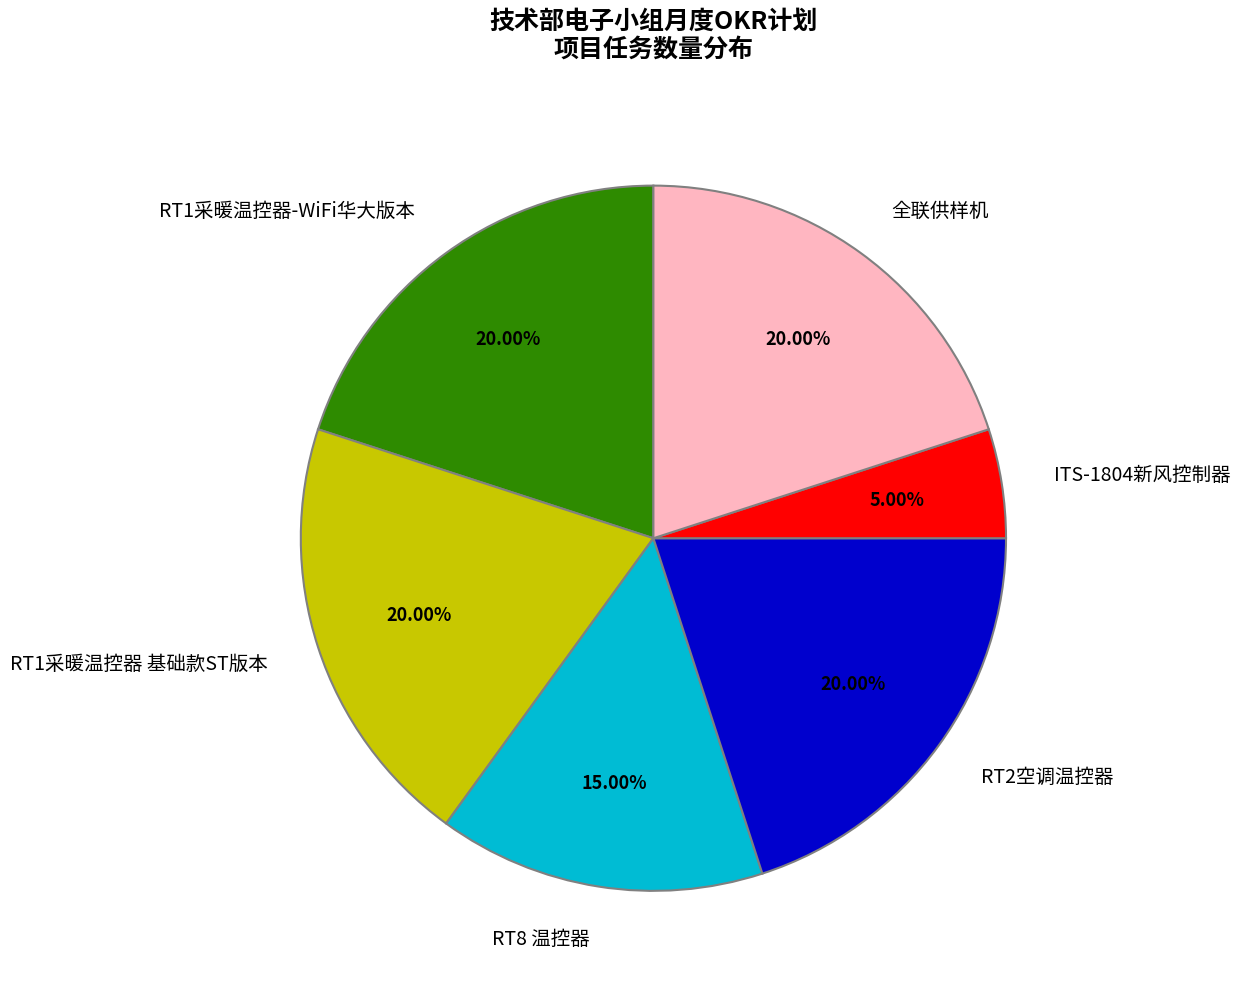

How many segments does this pie chart have?

6